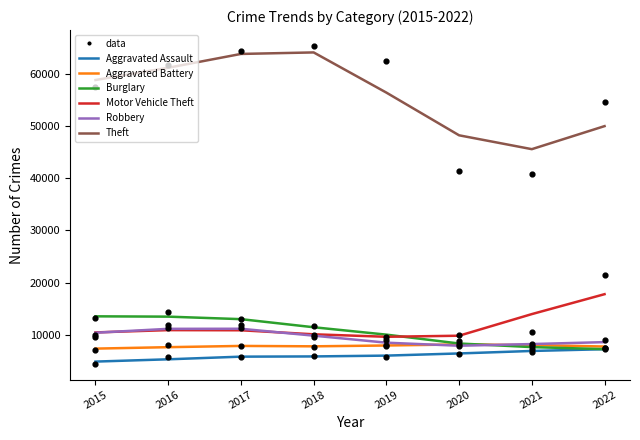

Which series has the largest total across all categories?

Theft